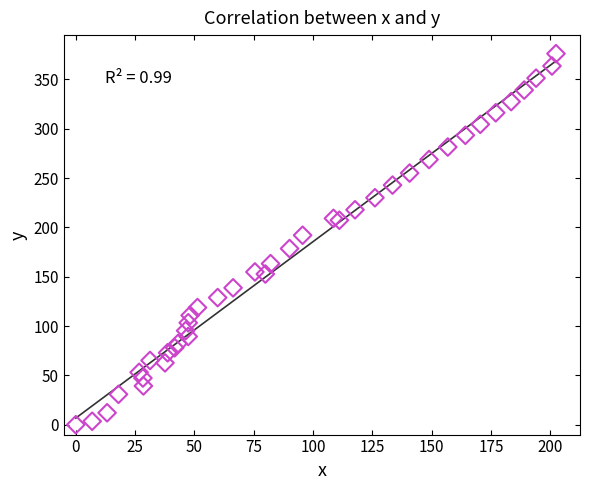

What is the range of X values (max minus min)?

202.4